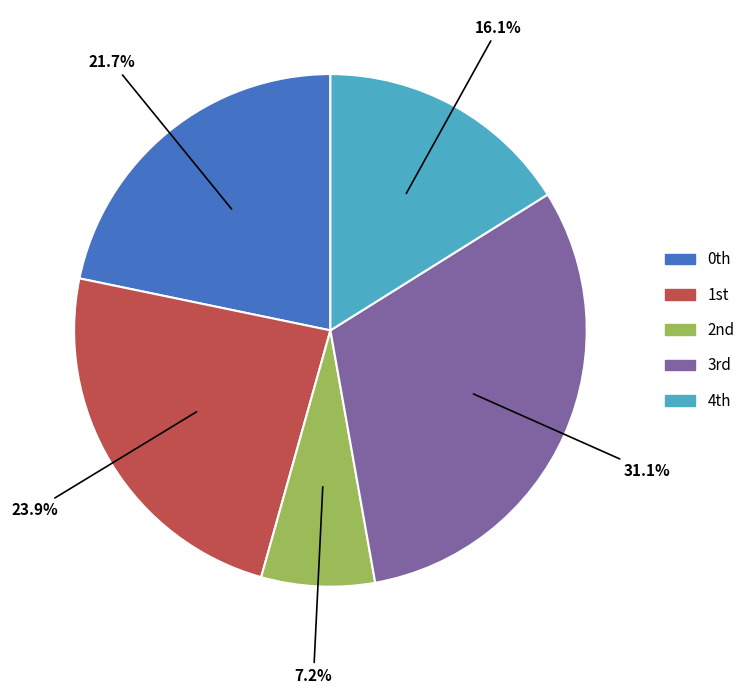

Which slice is the largest?

3rd